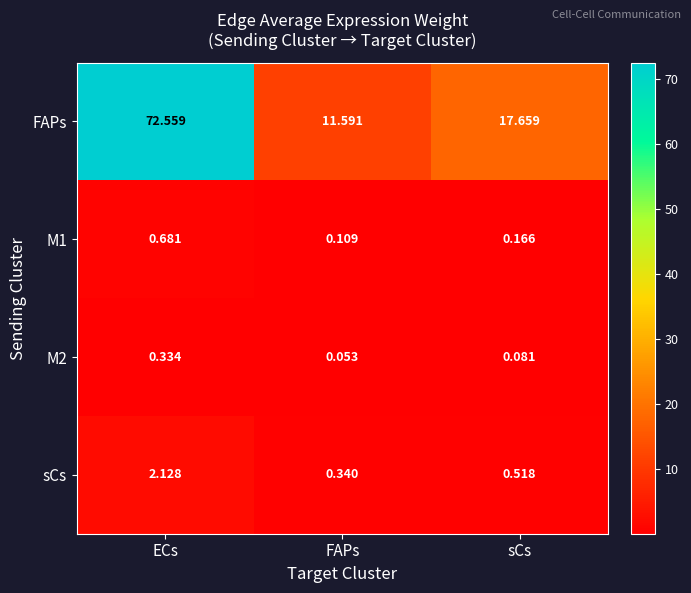

At which category is the sum across all series the highest?

ECs